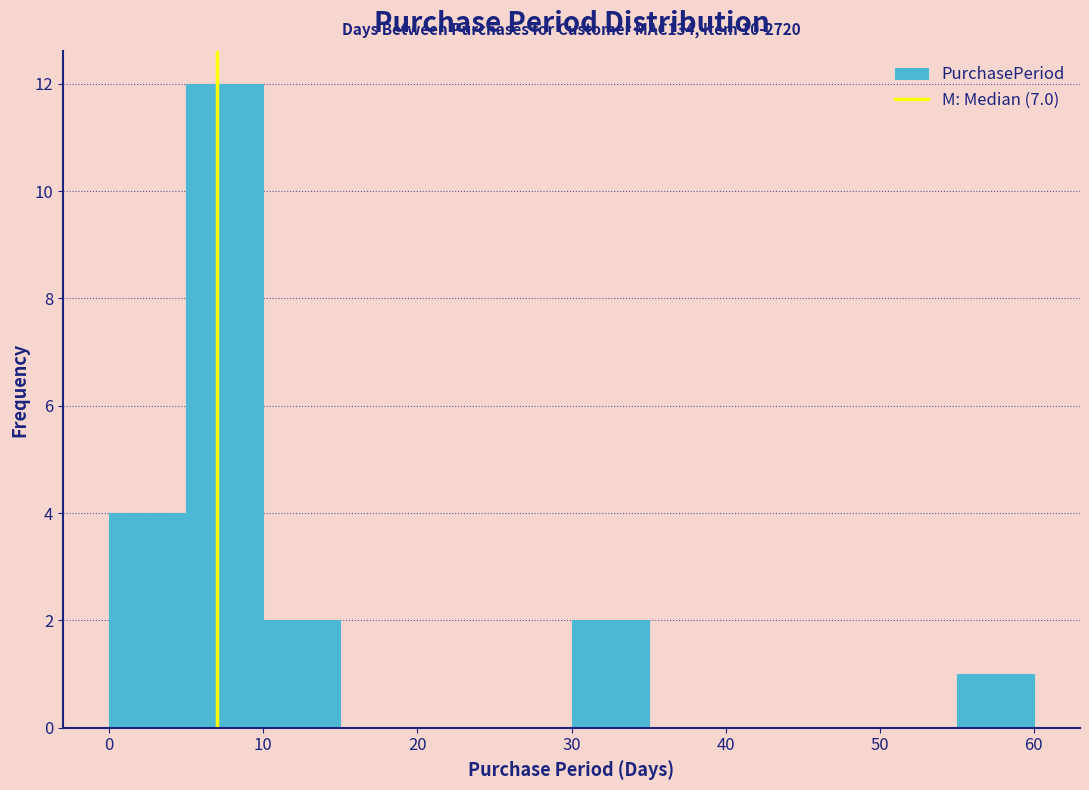

Which range on the x-axis has the tallest bar?

5 to 10